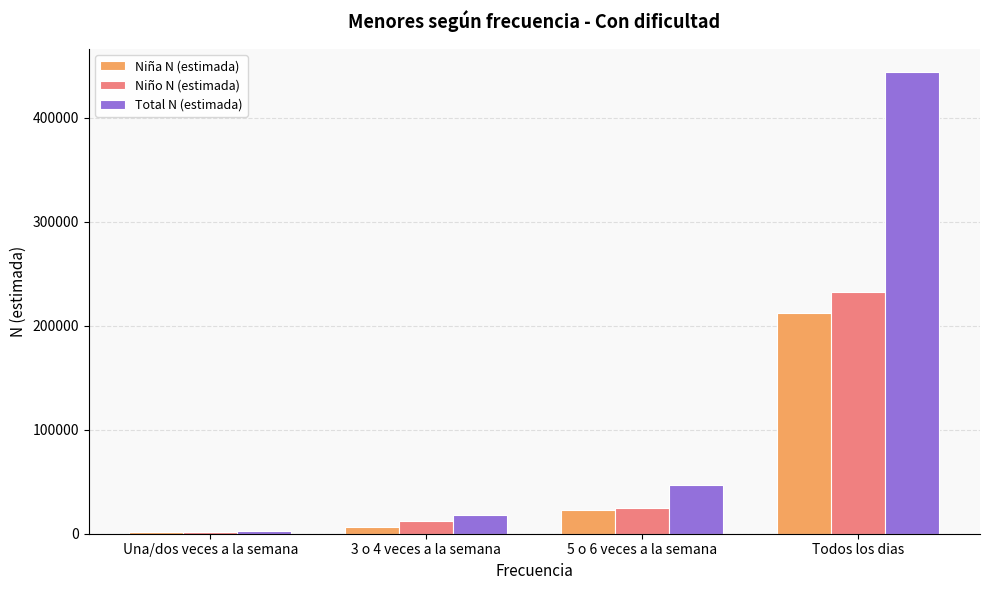

What is the sum of all Total N (estimada) values?

511683